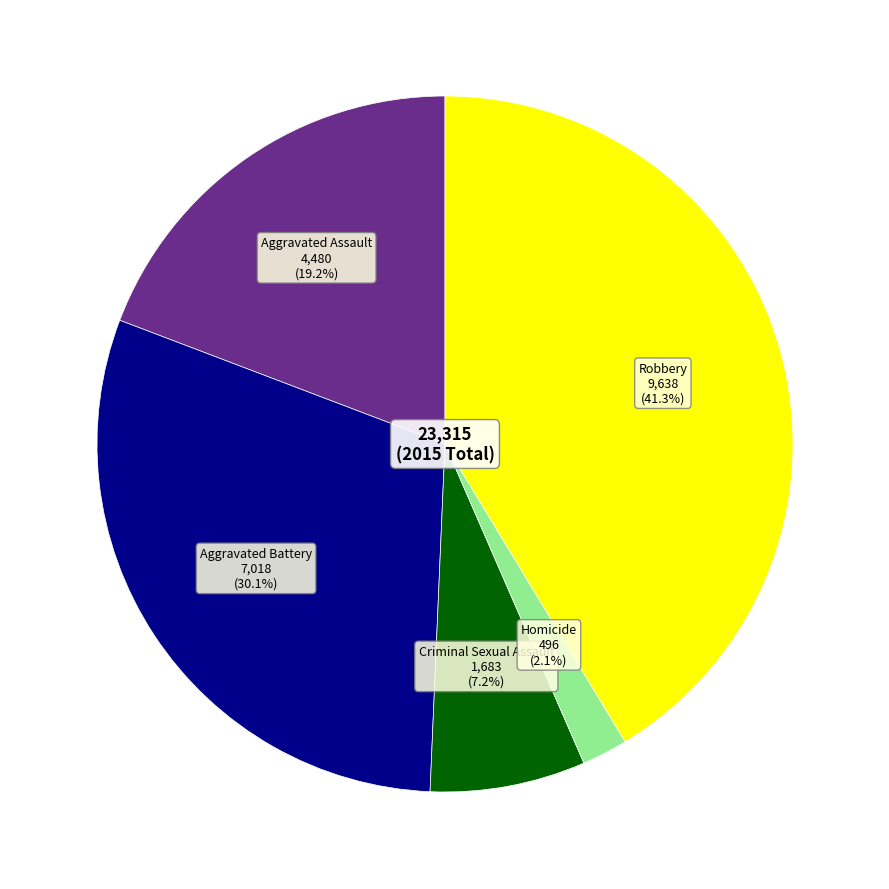

Does any single category account for the majority?

No